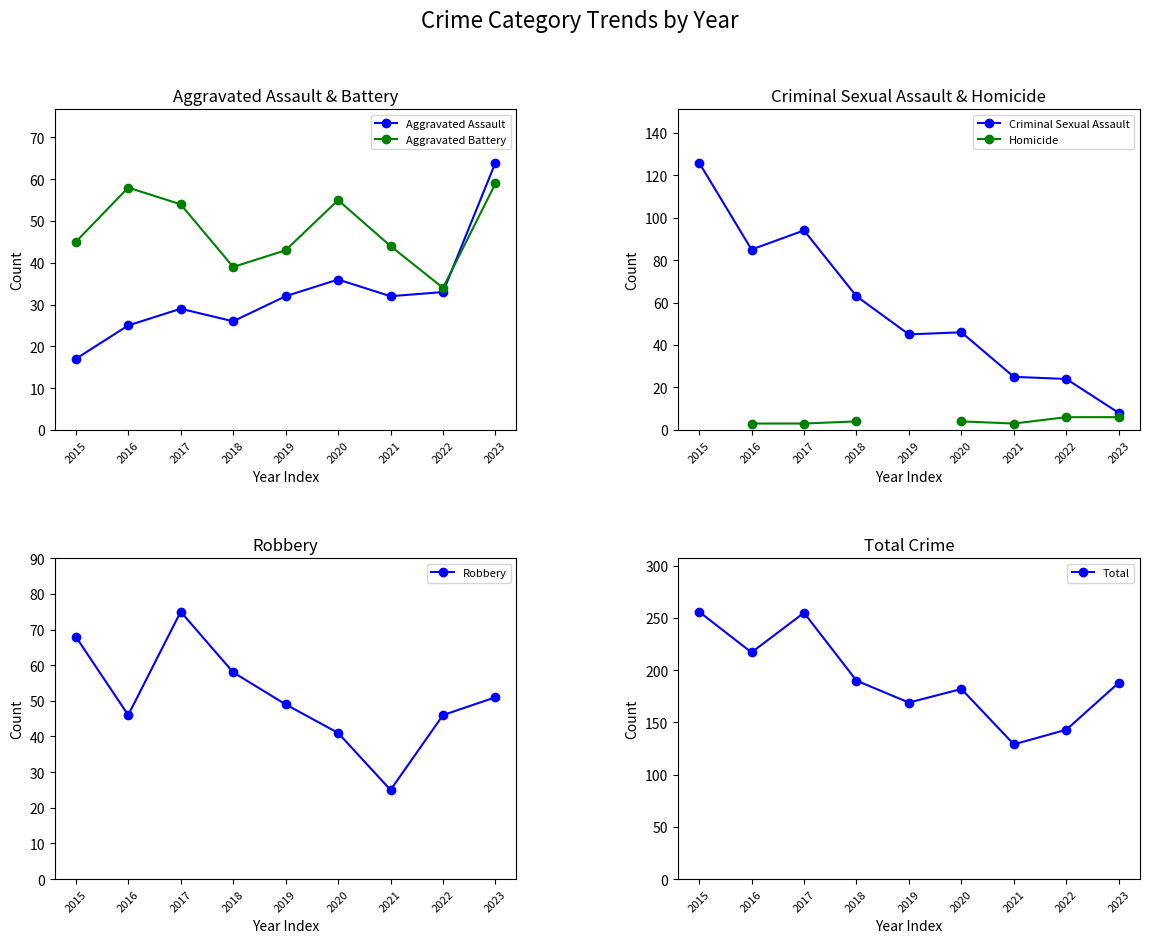

True or false: Homicide and Aggravated Assault intersect in this chart.

False